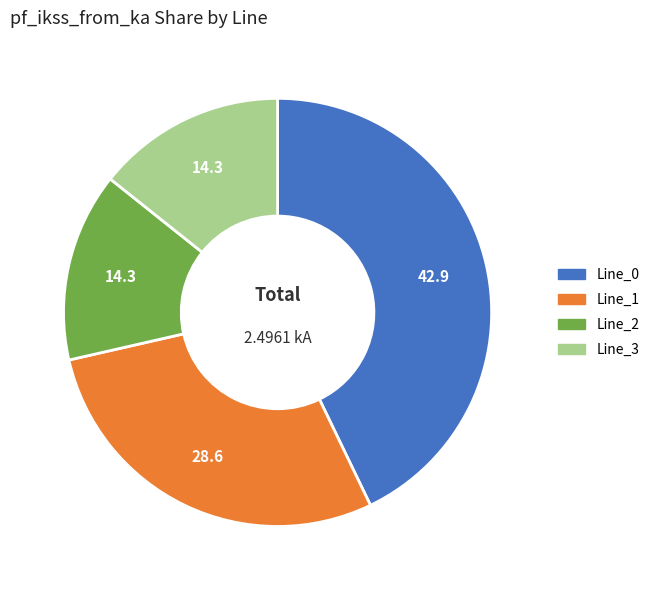

True or false: Line_1 accounts for 35% of the total.

False